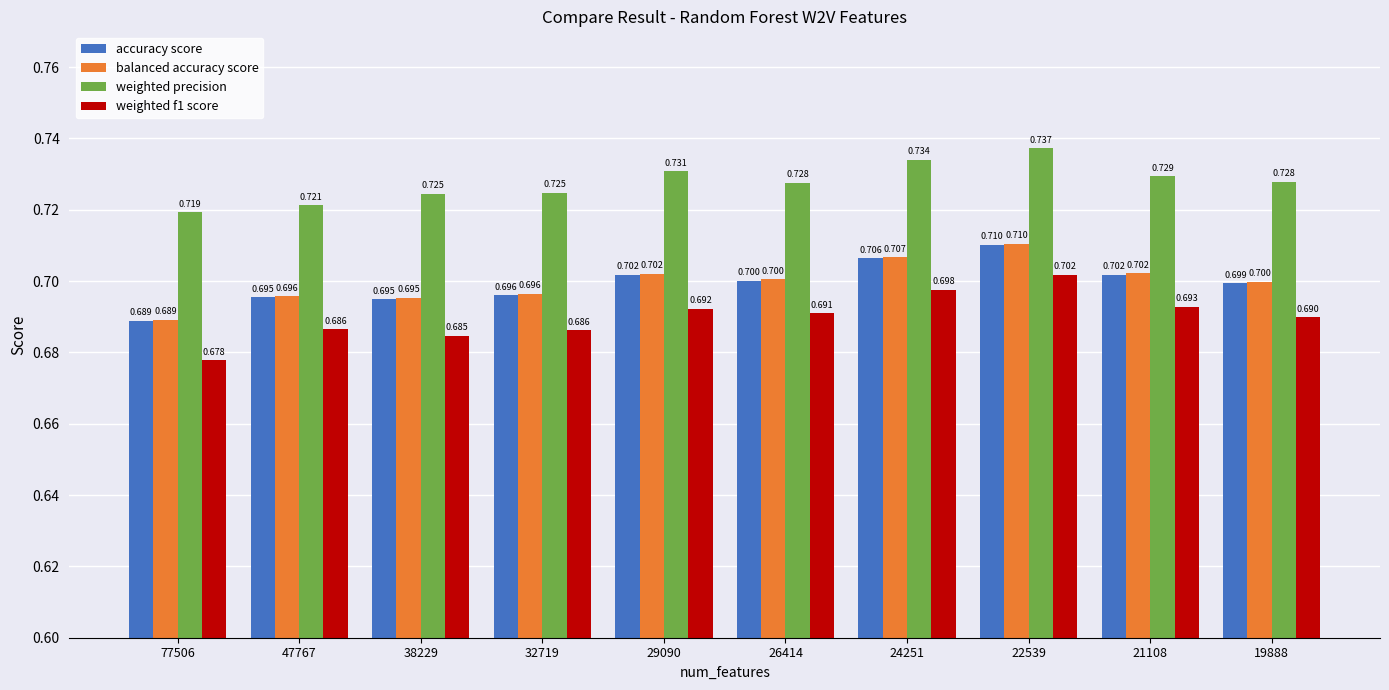

Is the value of weighted precision at 22539 greater than the value of accuracy score at 22539?

Yes